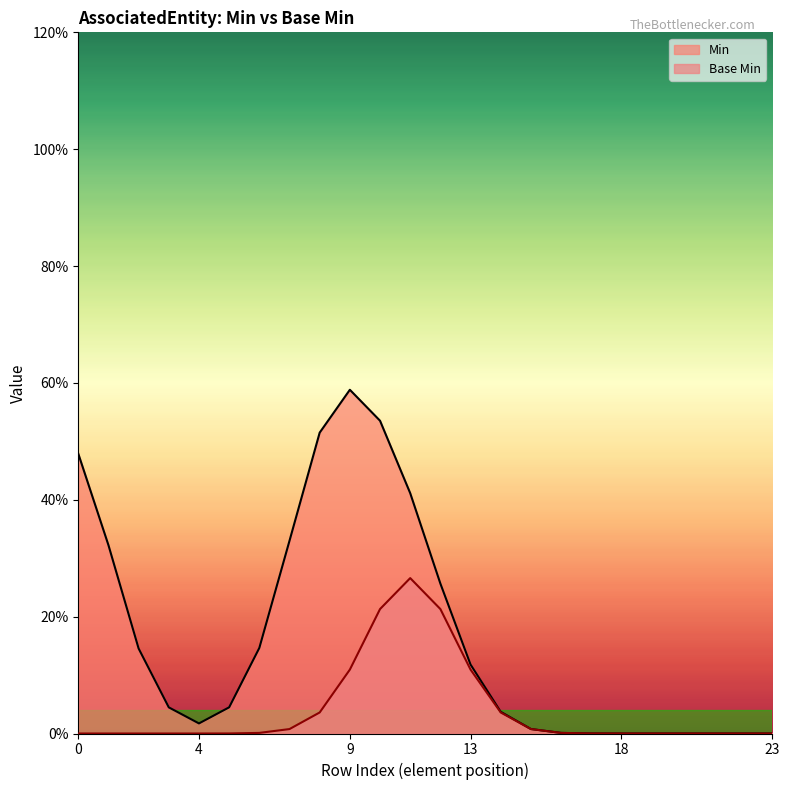

Does the chart display data point markers on the line(s)?

No